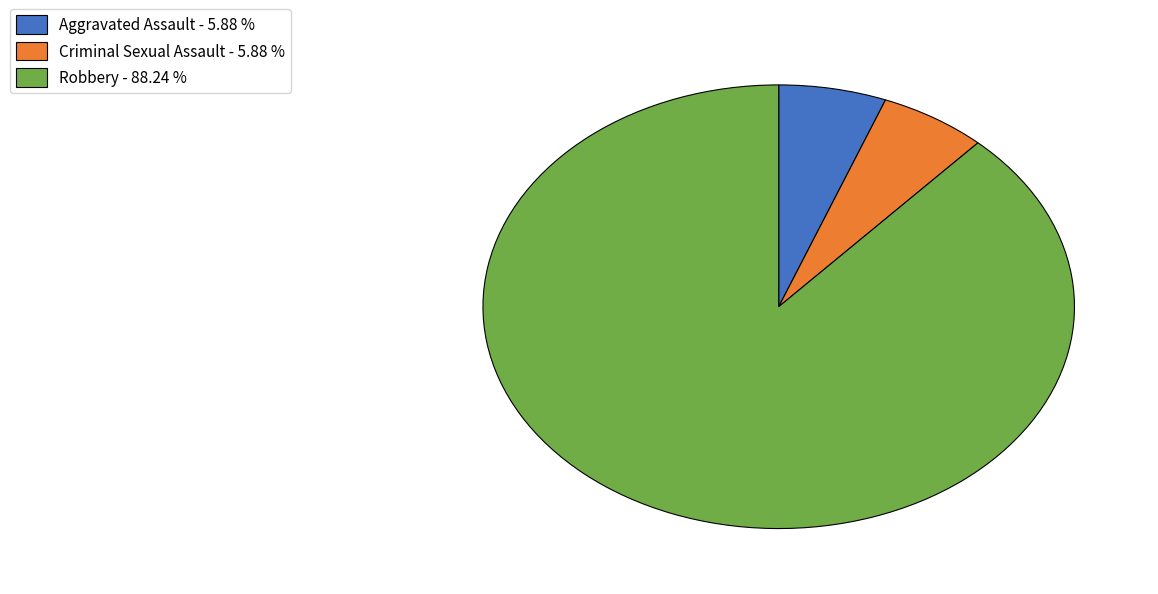

The Robbery slice represents 88% of the pie. True or false?

True